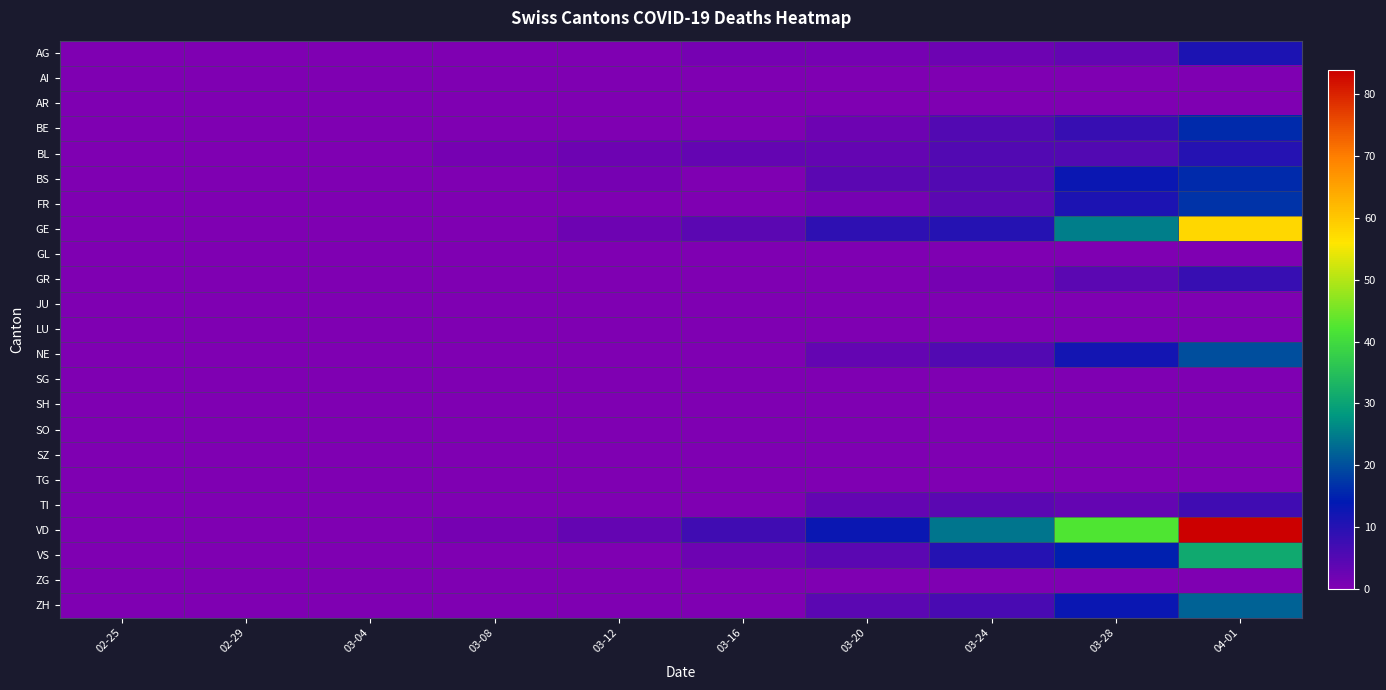

Reading left to right, extract all data points from this chart.

AG: 02-25=0	02-29=0	03-04=0	03-08=0	03-12=0	03-16=1	03-20=1	03-24=2	03-28=3	04-01=11
AI: 02-25=0	02-29=0	03-04=0	03-08=0	03-12=0	03-16=0	03-20=0	03-24=0	03-28=0	04-01=0
AR: 02-25=0	02-29=0	03-04=0	03-08=0	03-12=0	03-16=0	03-20=0	03-24=0	03-28=0	04-01=0
BE: 02-25=0	02-29=0	03-04=0	03-08=0	03-12=0	03-16=0	03-20=2	03-24=5	03-28=8	04-01=16
BL: 02-25=0	02-29=0	03-04=0	03-08=1	03-12=2	03-16=3	03-20=3	03-24=5	03-28=5	04-01=10
BS: 02-25=0	02-29=0	03-04=0	03-08=0	03-12=1	03-16=0	03-20=4	03-24=5	03-28=13	04-01=16
FR: 02-25=0	02-29=0	03-04=0	03-08=0	03-12=0	03-16=0	03-20=1	03-24=4	03-28=11	04-01=17
GE: 02-25=0	02-29=0	03-04=0	03-08=0	03-12=2	03-16=4	03-20=9	03-24=10	03-28=25	04-01=58
GL: 02-25=0	02-29=0	03-04=0	03-08=0	03-12=0	03-16=0	03-20=0	03-24=0	03-28=0	04-01=0
GR: 02-25=0	02-29=0	03-04=0	03-08=0	03-12=0	03-16=0	03-20=0	03-24=1	03-28=4	04-01=8
JU: 02-25=0	02-29=0	03-04=0	03-08=0	03-12=0	03-16=0	03-20=0	03-24=0	03-28=0	04-01=0
LU: 02-25=0	02-29=0	03-04=0	03-08=0	03-12=0	03-16=0	03-20=0	03-24=0	03-28=0	04-01=0
NE: 02-25=0	02-29=0	03-04=0	03-08=0	03-12=0	03-16=0	03-20=3	03-24=5	03-28=12	04-01=20
SG: 02-25=0	02-29=0	03-04=0	03-08=0	03-12=0	03-16=0	03-20=0	03-24=0	03-28=0	04-01=0
SH: 02-25=0	02-29=0	03-04=0	03-08=0	03-12=0	03-16=0	03-20=0	03-24=0	03-28=0	04-01=0
SO: 02-25=0	02-29=0	03-04=0	03-08=0	03-12=0	03-16=0	03-20=0	03-24=0	03-28=0	04-01=0
SZ: 02-25=0	02-29=0	03-04=0	03-08=0	03-12=0	03-16=0	03-20=0	03-24=0	03-28=0	04-01=0
TG: 02-25=0	02-29=0	03-04=0	03-08=0	03-12=0	03-16=0	03-20=0	03-24=0	03-28=0	04-01=0
TI: 02-25=0	02-29=0	03-04=0	03-08=0	03-12=0	03-16=0	03-20=3	03-24=4	03-28=3	04-01=7
VD: 02-25=0	02-29=0	03-04=0	03-08=1	03-12=3	03-16=7	03-20=13	03-24=24	03-28=42	04-01=84
VS: 02-25=0	02-29=0	03-04=0	03-08=0	03-12=0	03-16=2	03-20=4	03-24=10	03-28=15	04-01=31
ZG: 02-25=0	02-29=0	03-04=0	03-08=0	03-12=0	03-16=0	03-20=0	03-24=0	03-28=0	04-01=0
ZH: 02-25=0	02-29=0	03-04=0	03-08=0	03-12=0	03-16=0	03-20=4	03-24=6	03-28=13	04-01=22